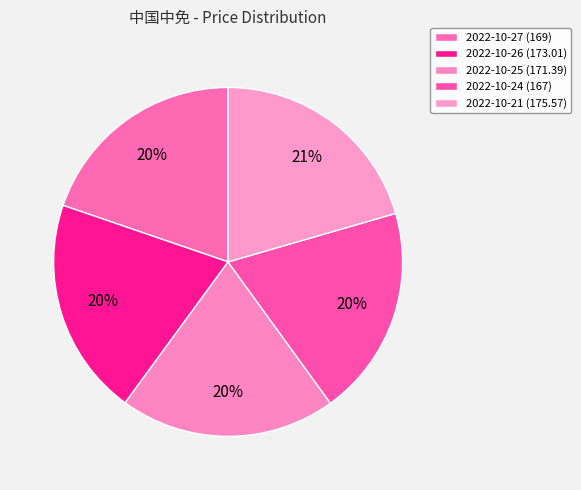

The 2022-10-26 slice represents 20% of the pie. True or false?

True